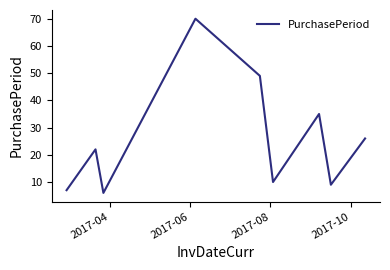

What is the greatest value displayed?

70